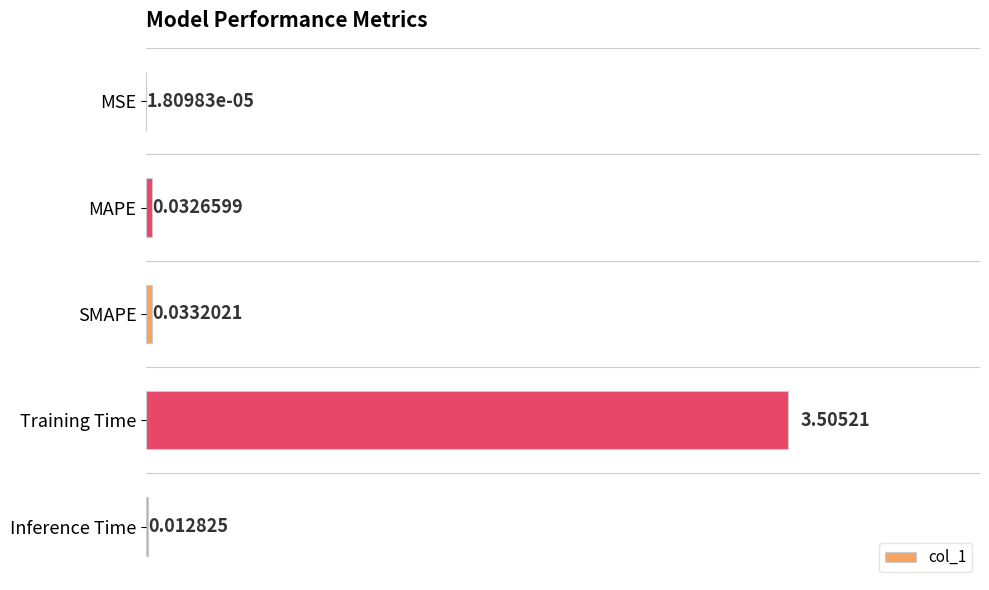

What is the sum of all values?

3.6